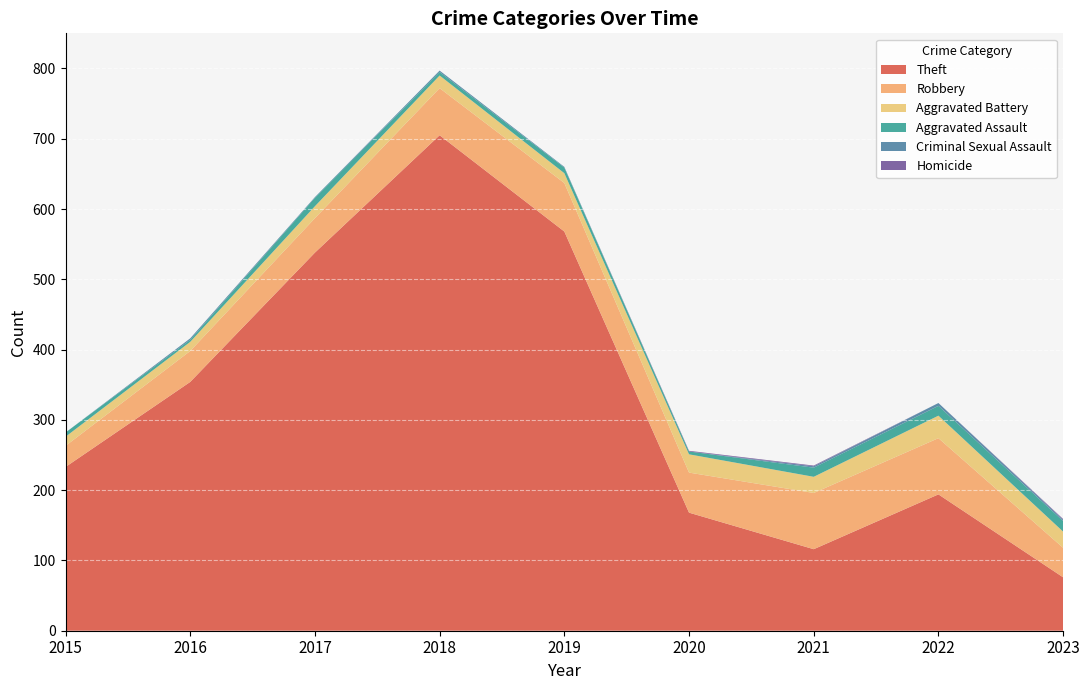

Reading left to right, what are all the values shown in this chart?

Theft: 233	354	538	705	568	168	116	194	76
Robbery: 30	44	49	67	69	57	80	80	42
Aggravated Battery: 13	13	17	18	14	26	23	32	23
Aggravated Assault: 6	3	12	5	8	4	13	14	15
Criminal Sexual Assault: 0	2	1	2	1	0	2	4	2
Homicide: 0	0	0	0	0	1	1	0	1